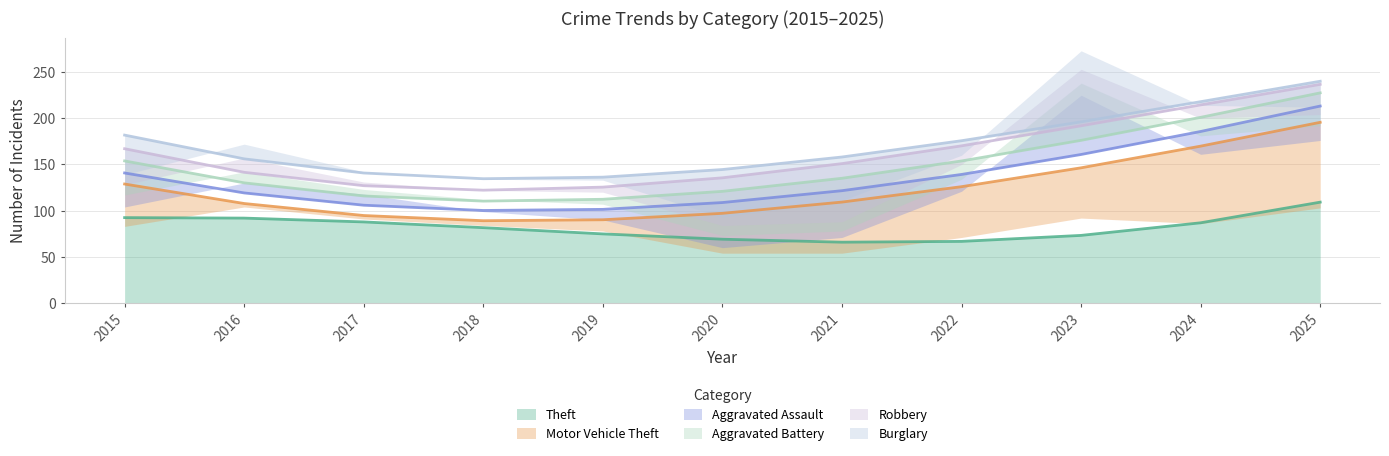

Which category has the highest value in the Theft series?

2025